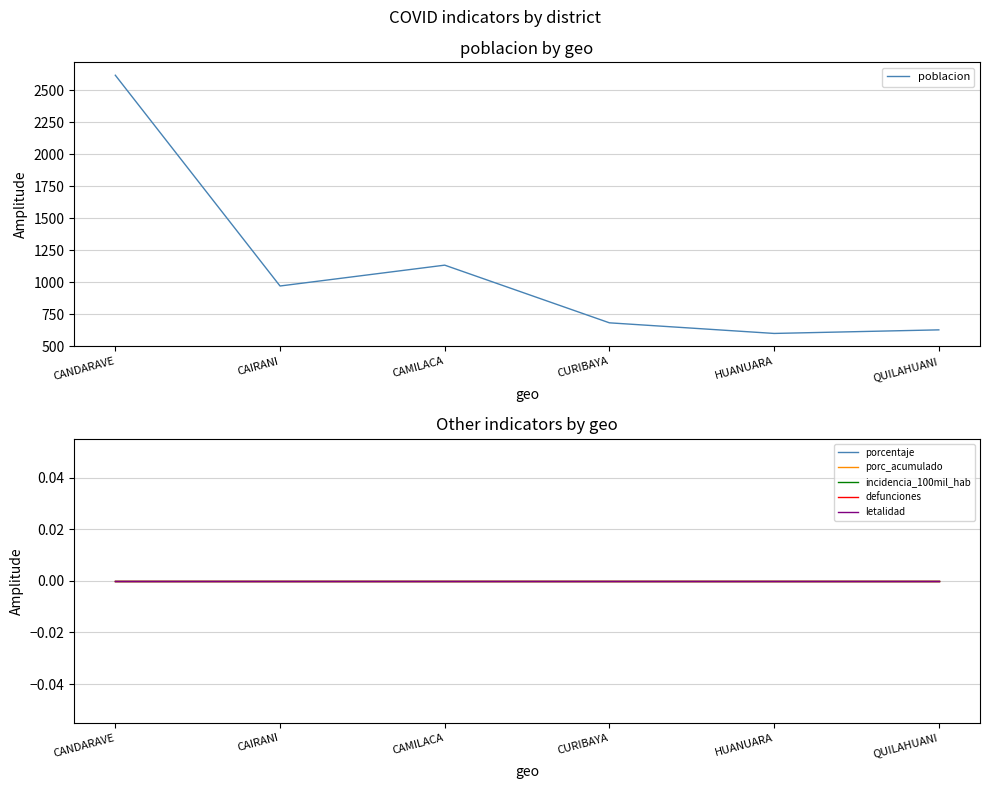

Which series has the largest range (max minus min)?

poblacion